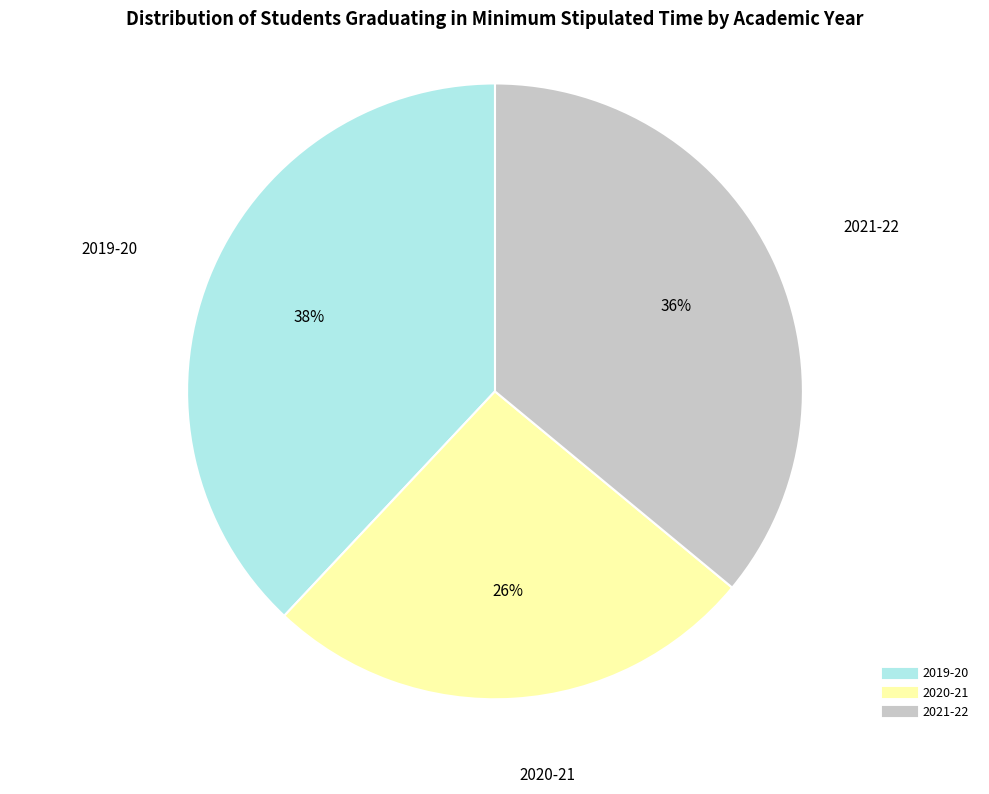

Which category has the biggest portion of the pie?

2019-20